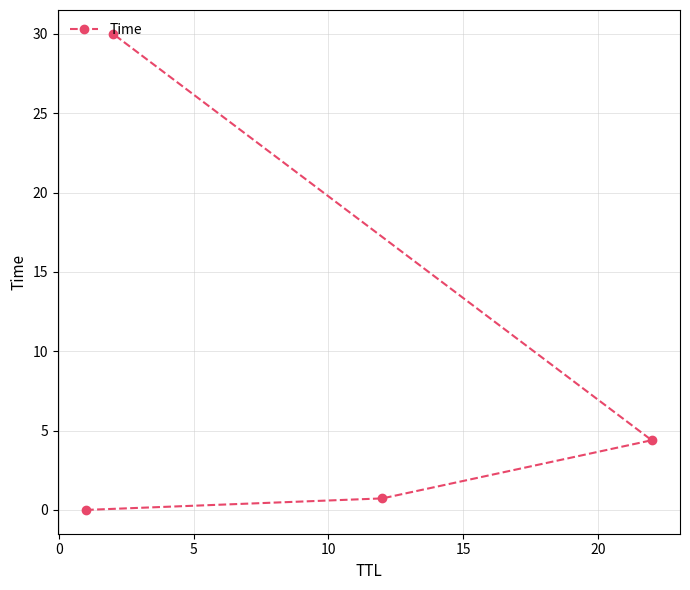

What is the sum of all values?

35.1